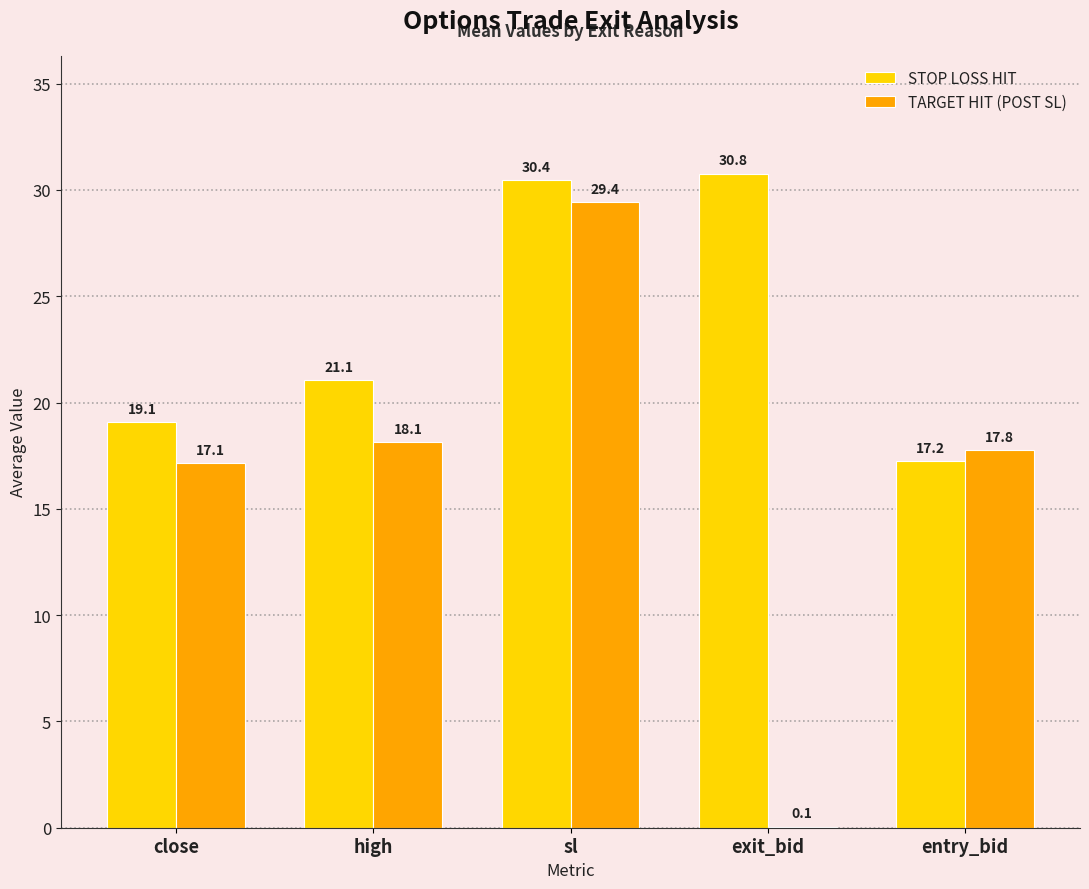

Is the value of TARGET HIT (POST SL) at entry_bid greater than the value of STOP LOSS HIT at sl?

No